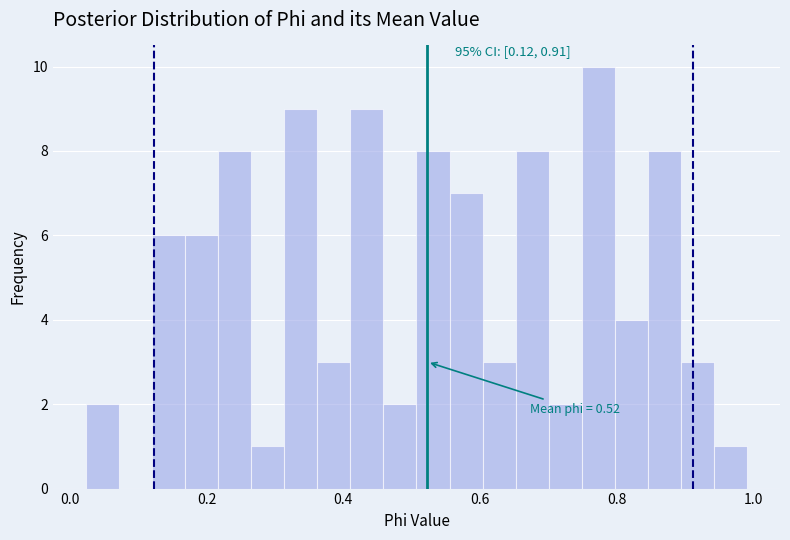

Read against the x-axis, roughly where is the centre of the tallest bar?

0.78